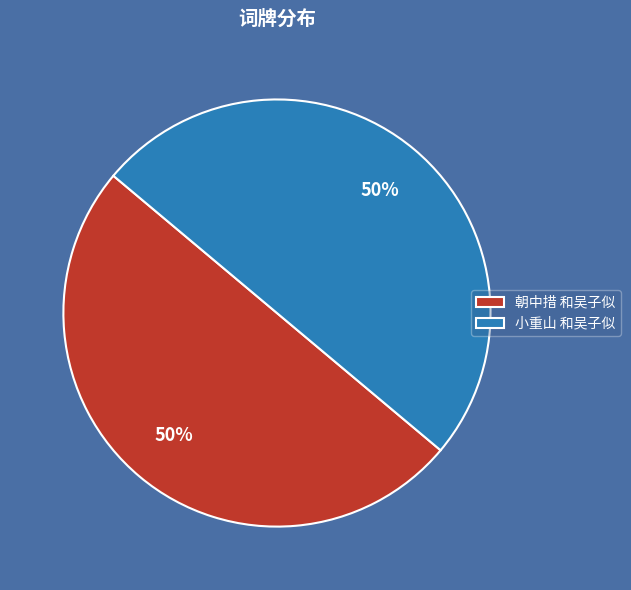

How many slices are in this pie chart?

2